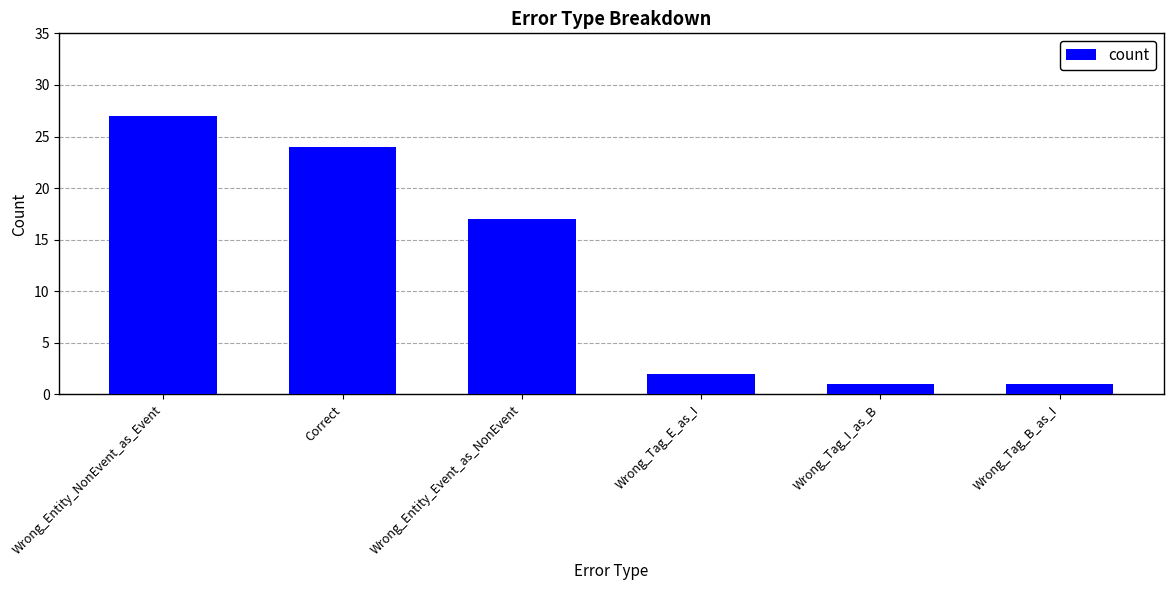

Reading right to left, extract all data points from this chart.

Wrong_Tag_B_as_I=1	Wrong_Tag_I_as_B=1	Wrong_Tag_E_as_I=2	Wrong_Entity_Event_as_NonEvent=17	Correct=24	Wrong_Entity_NonEvent_as_Event=27